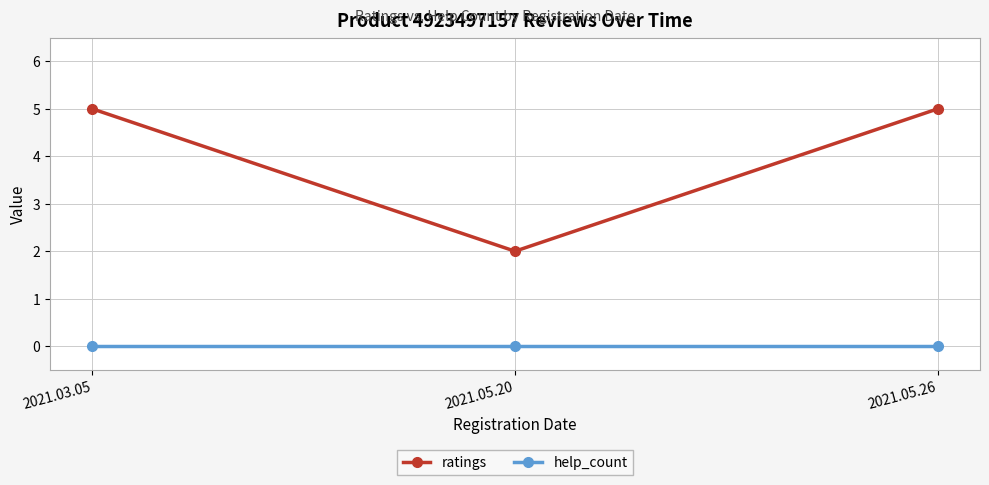

Does the chart have visible grid lines?

Yes